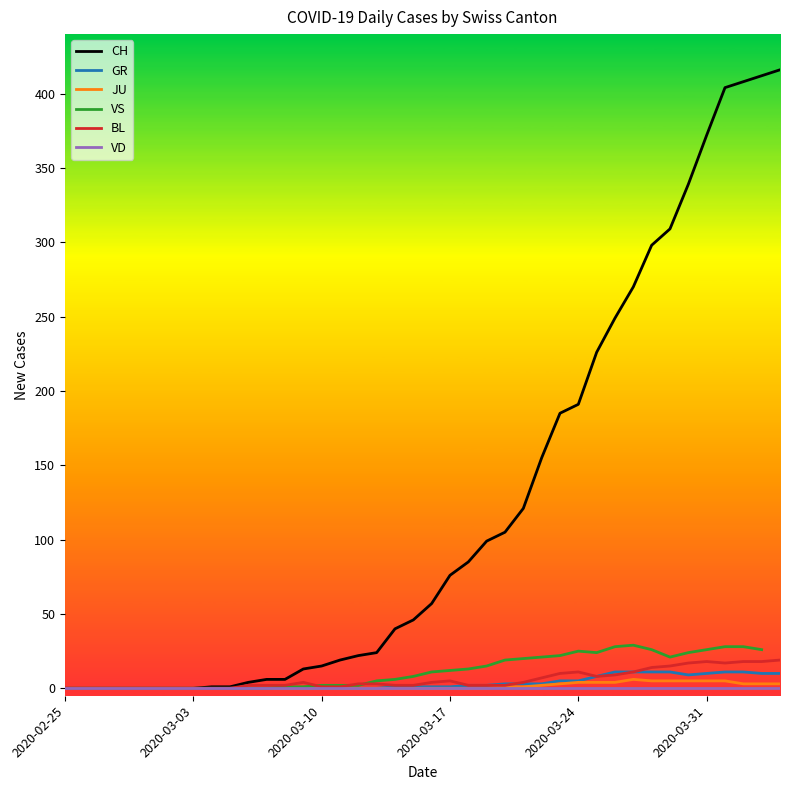

True or false: VD has more than 1 interior local peaks.

False